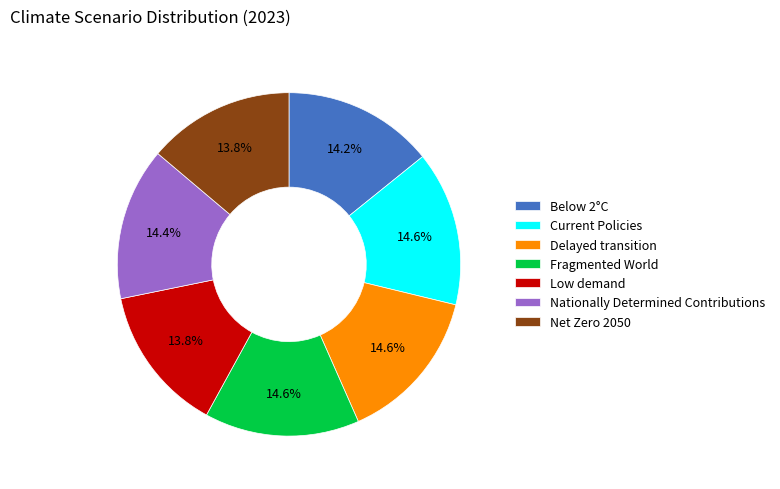

How many slices are in this pie chart?

7